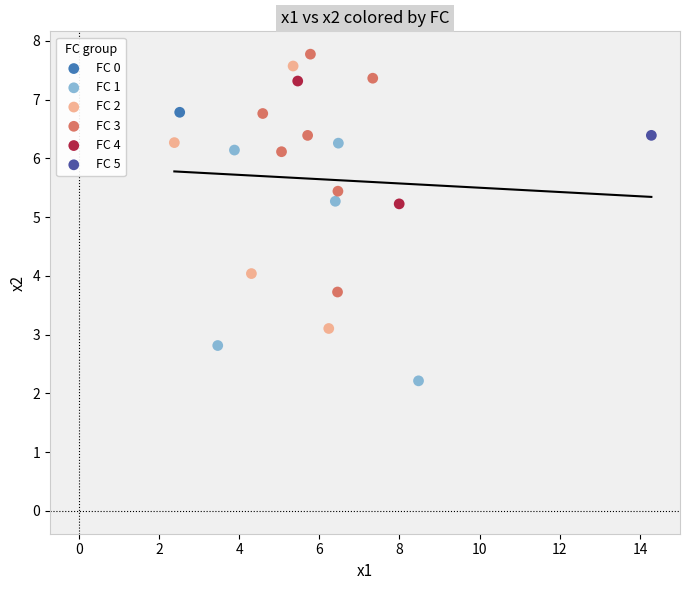

What are all the series names shown in the legend?

FC 0, FC 1, FC 2, FC 3, FC 4, FC 5